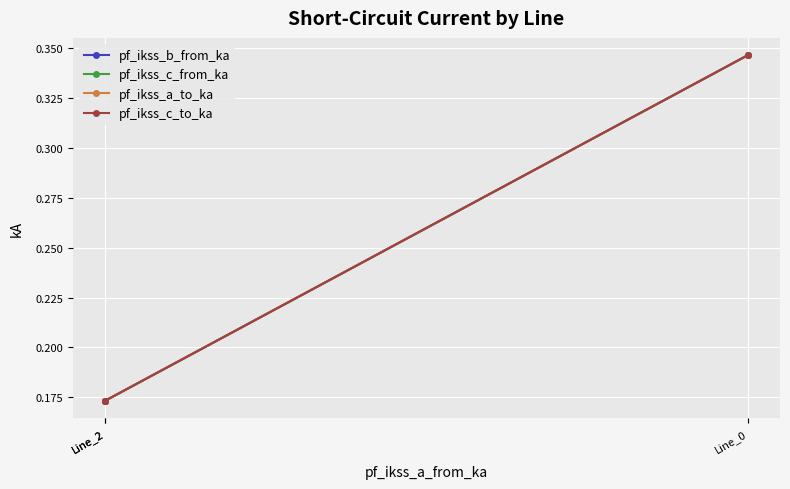

At which category is the sum across all series the highest?

Line_0